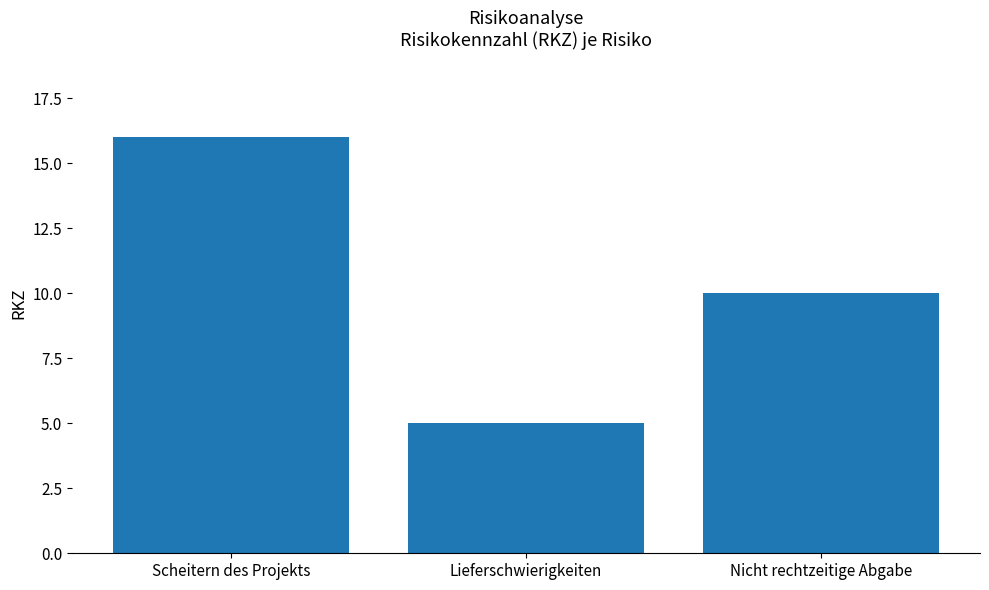

The chart shows a value of 16 at Scheitern des Projekts. True or false?

True